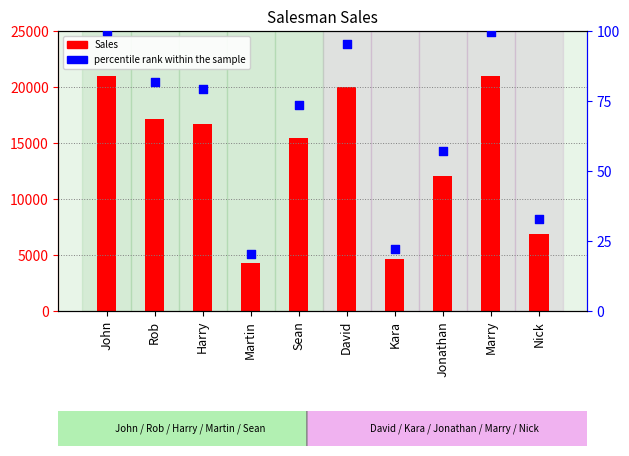

Which series has the widest spread of Y values?

Sales